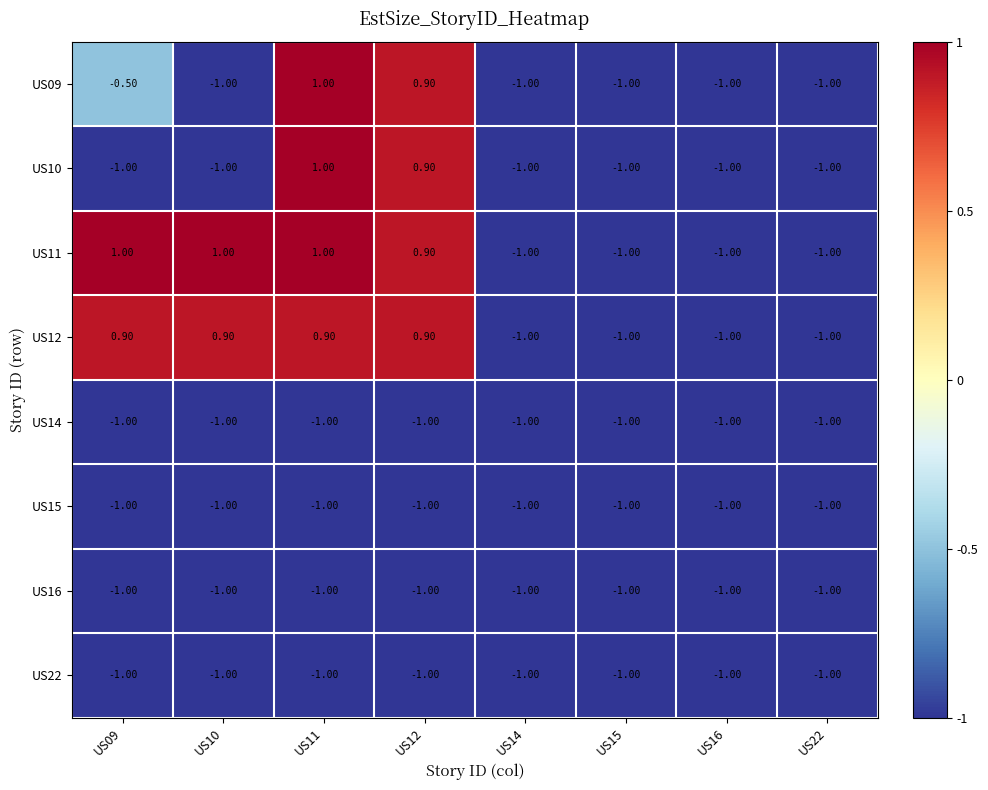

At which category is the sum across all series the highest?

US11